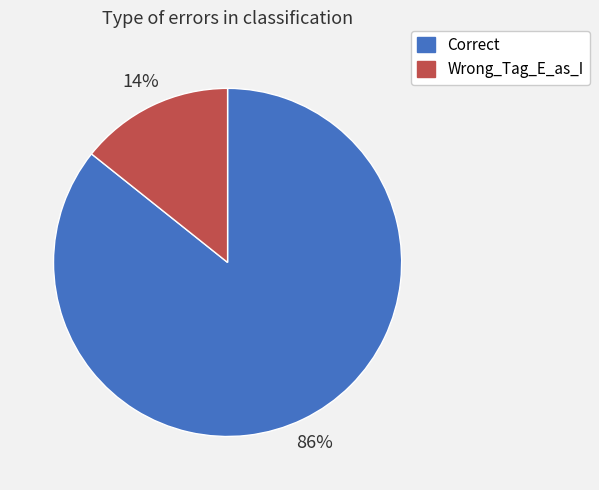

Combined, do Correct and Wrong_Tag_E_as_I account for over 50%?

Yes